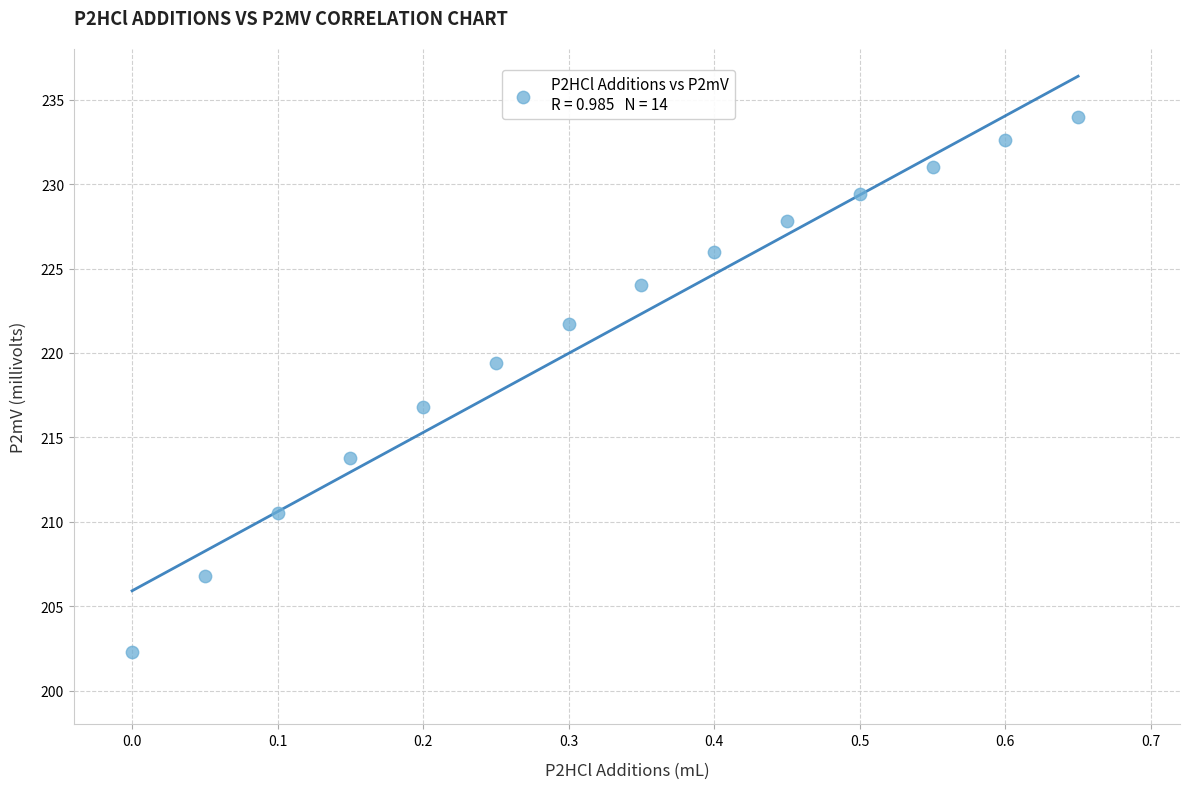

What is the range of Y values (max minus min)?

31.7